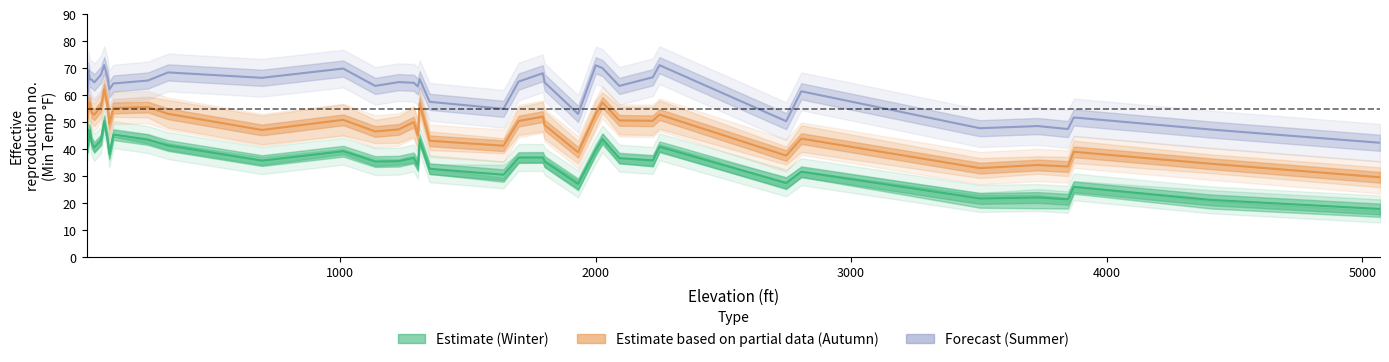

How many data points in Autumn (Oct/Nov) are less than 50?

17